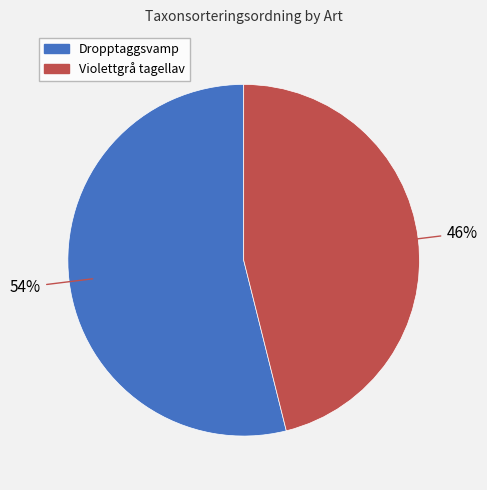

What is the ratio of the value at Violettgrå tagellav to the value at Dropptaggsvamp?

0.9